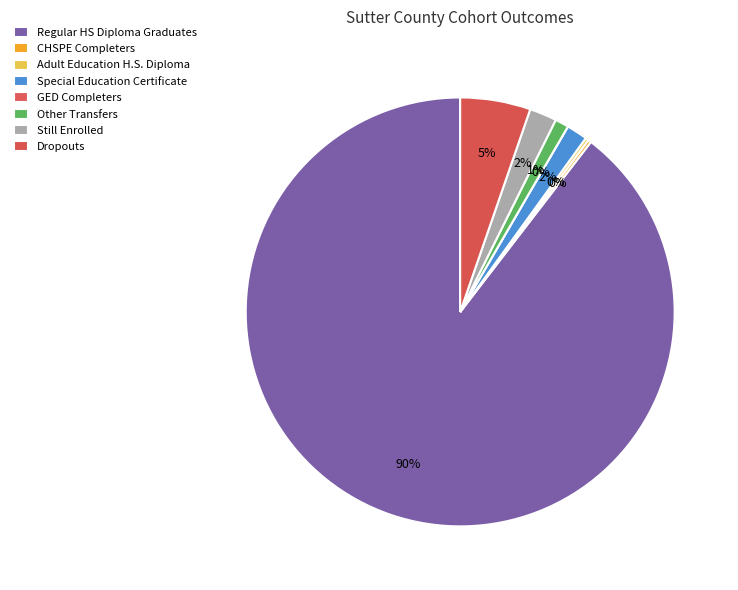

What is the total percentage of CHSPE Completers and Other Transfers?

1.3%